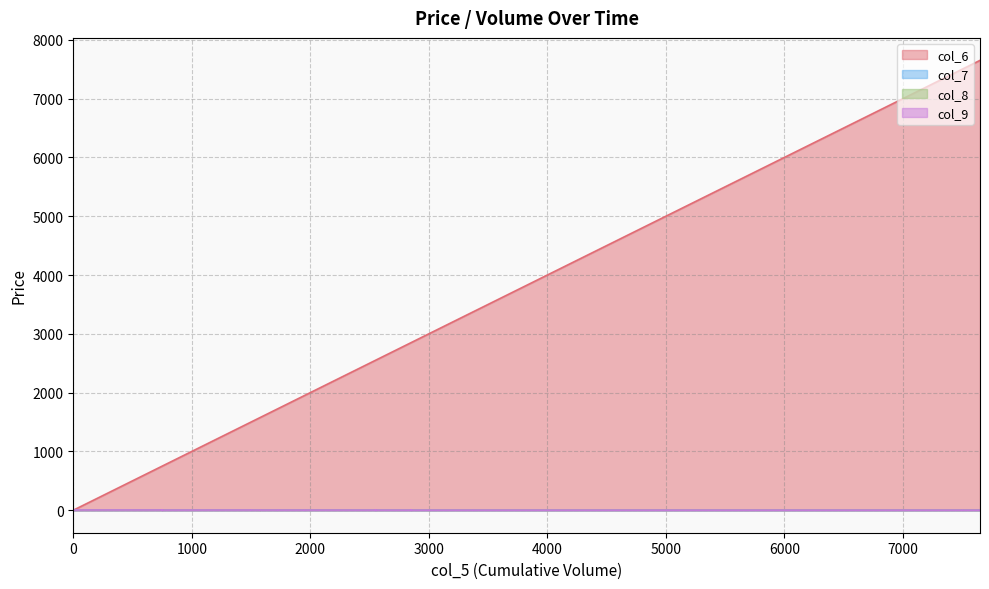

What is the label of the 11th point from the right?

3000